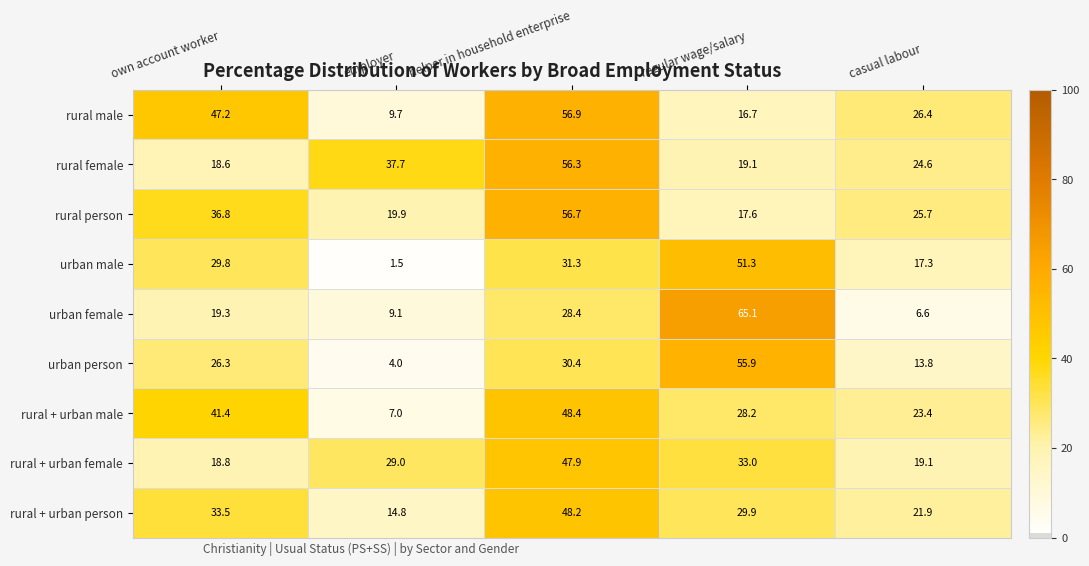

Rank the series by their maximum value, from highest to lowest.

urban female, rural male, rural person, rural female, urban person, urban male, rural + urban male, rural + urban person, rural + urban female